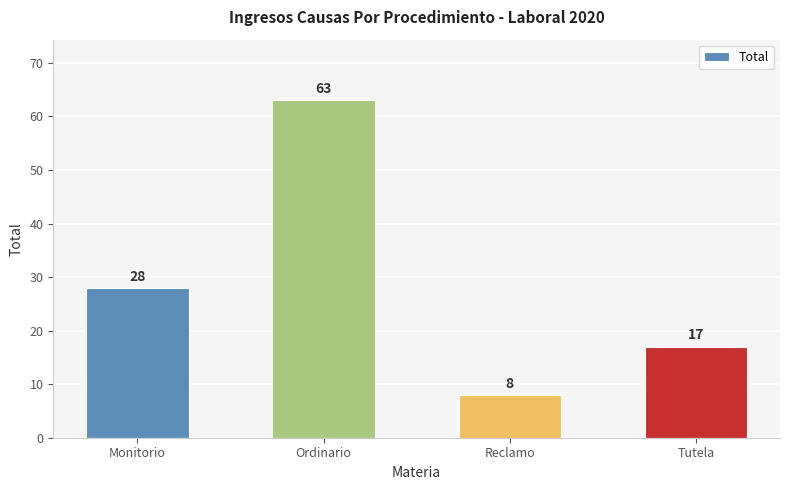

Between Ordinario and Reclamo, which is larger?

Ordinario